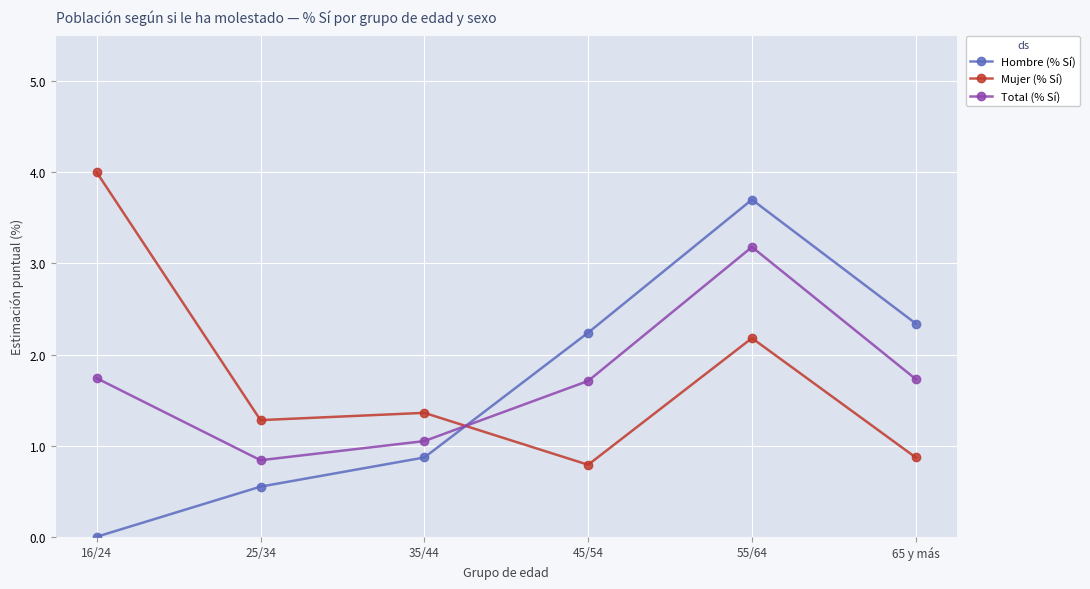

At which label is Hombre (% Sí) closest to 1?

35/44